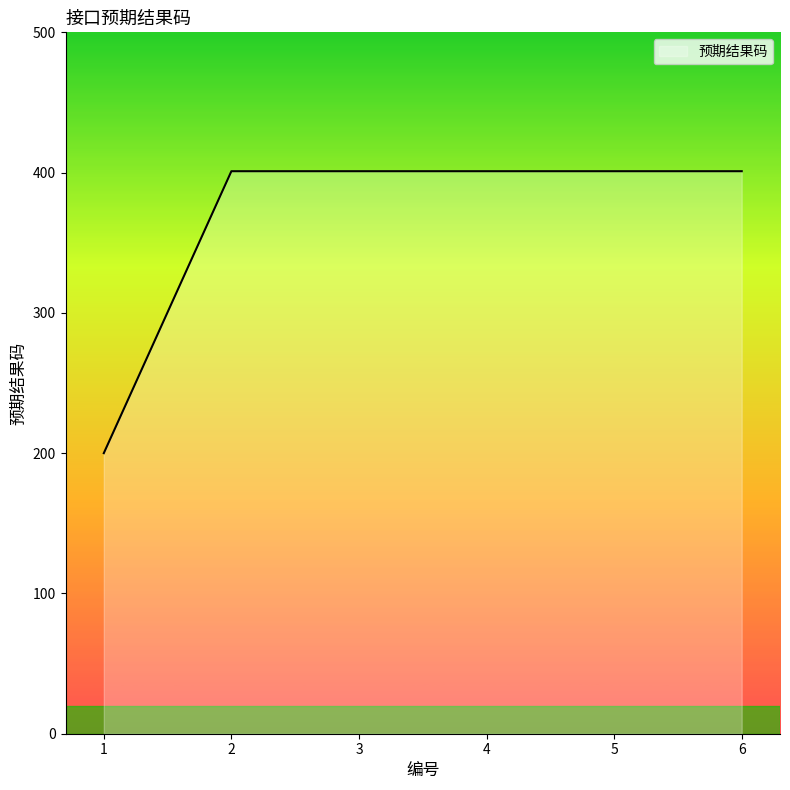

Reading left to right, transcribe all the data shown in this chart.

200	401	401	401	401	401